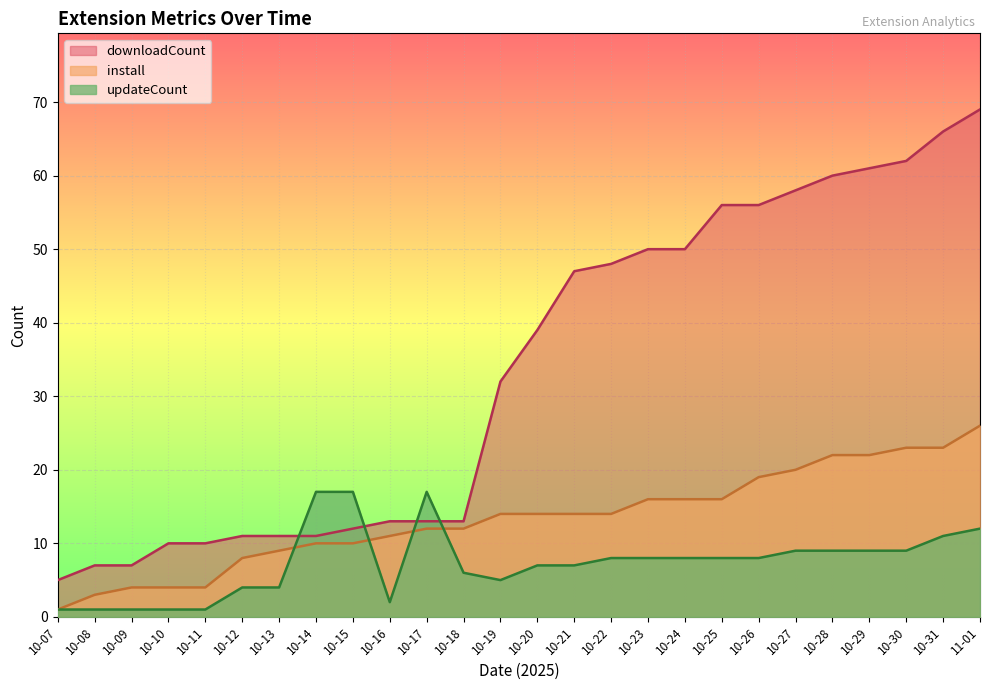

How many lines are shown in the chart?

3